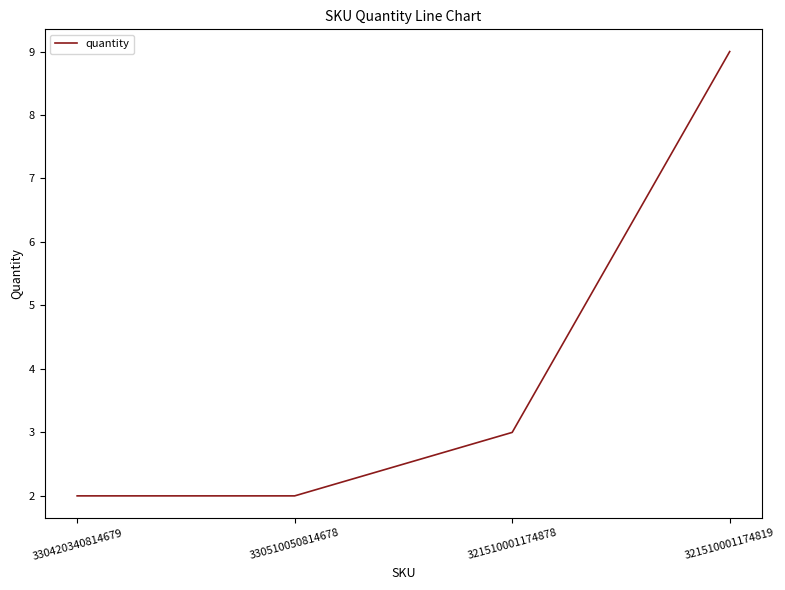

At which category does the chart reach its peak across all series?

321510001174819